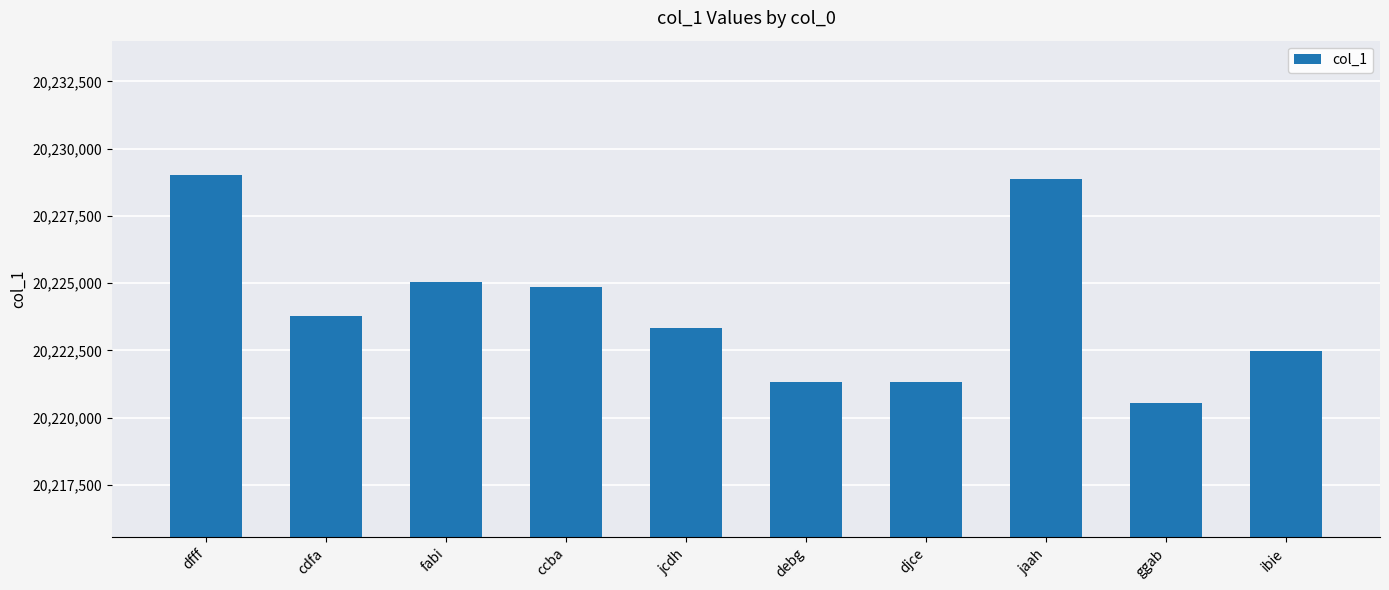

What is the sum of all values?

202240607